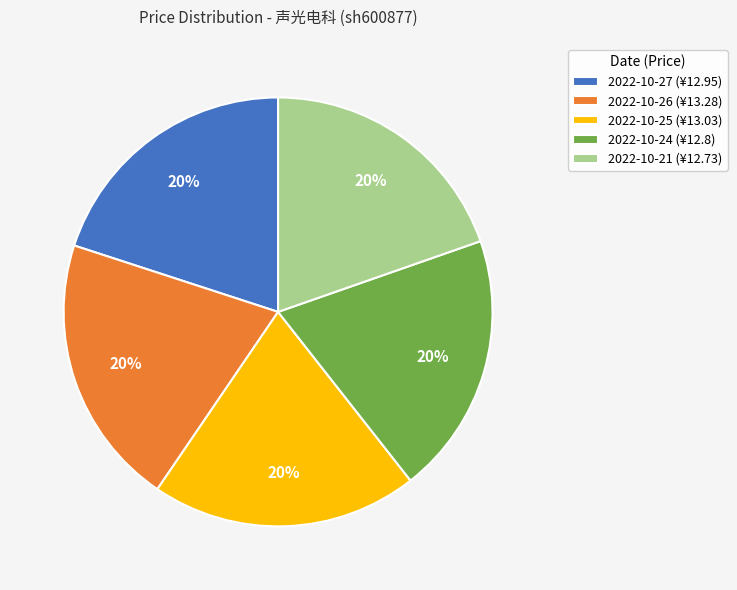

To the nearest percent, what is the combined percentage of 2022-10-27 (¥12.95) and 2022-10-25 (¥13.03)?

40%